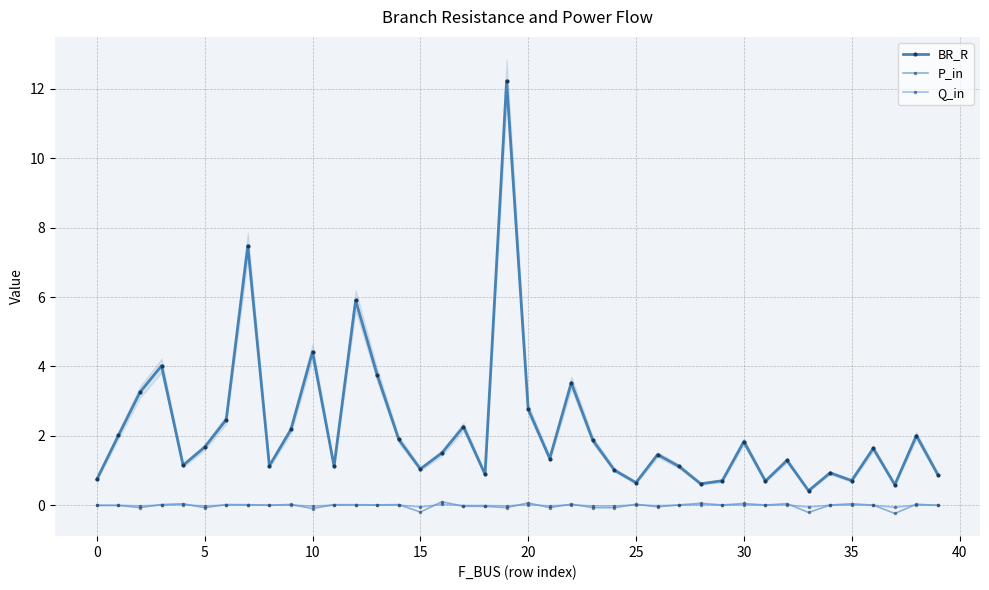

At which label is Q_in closest to 0?

39